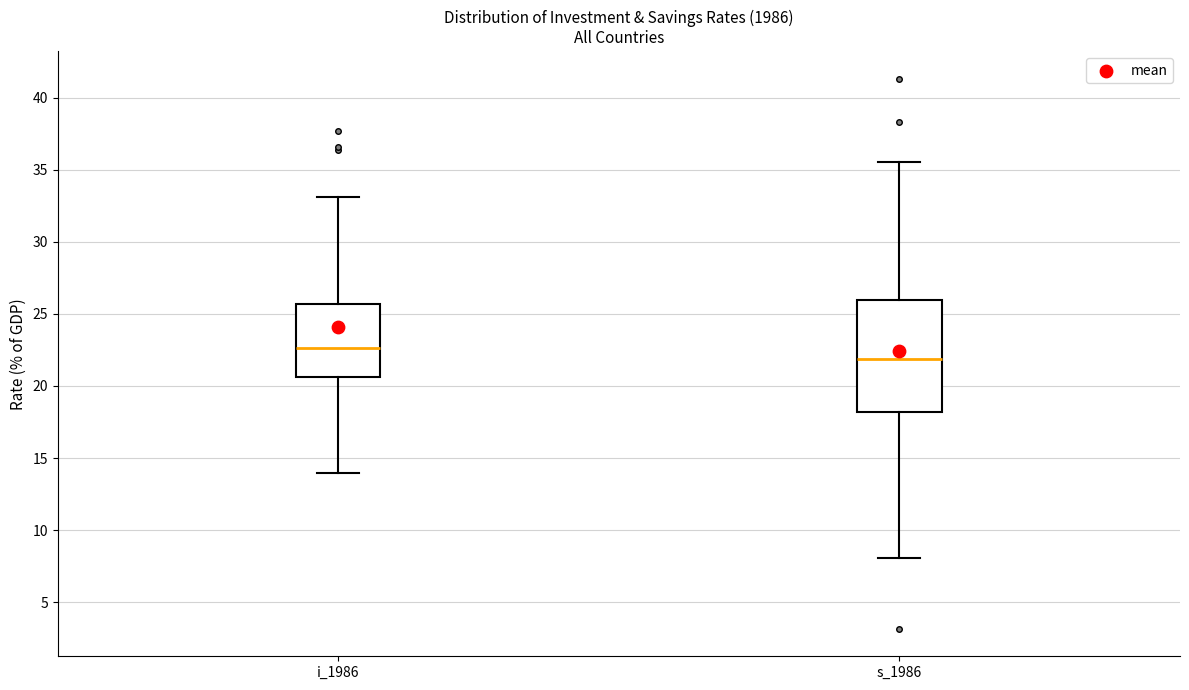

Which box's median line is the highest?

i_1986